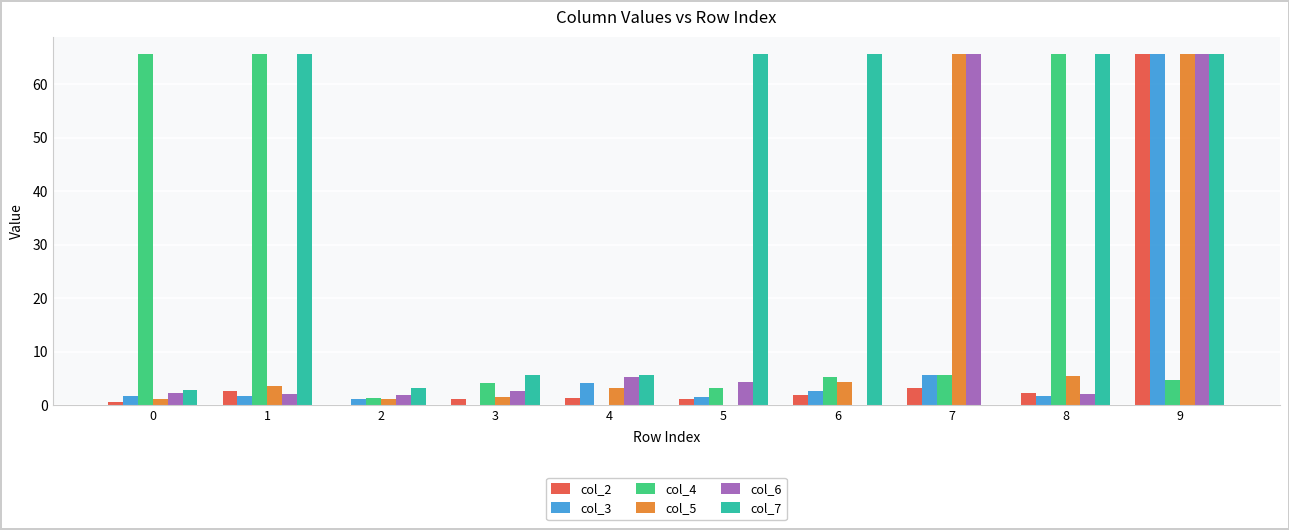

What is the total value across all series at 7?

145.7